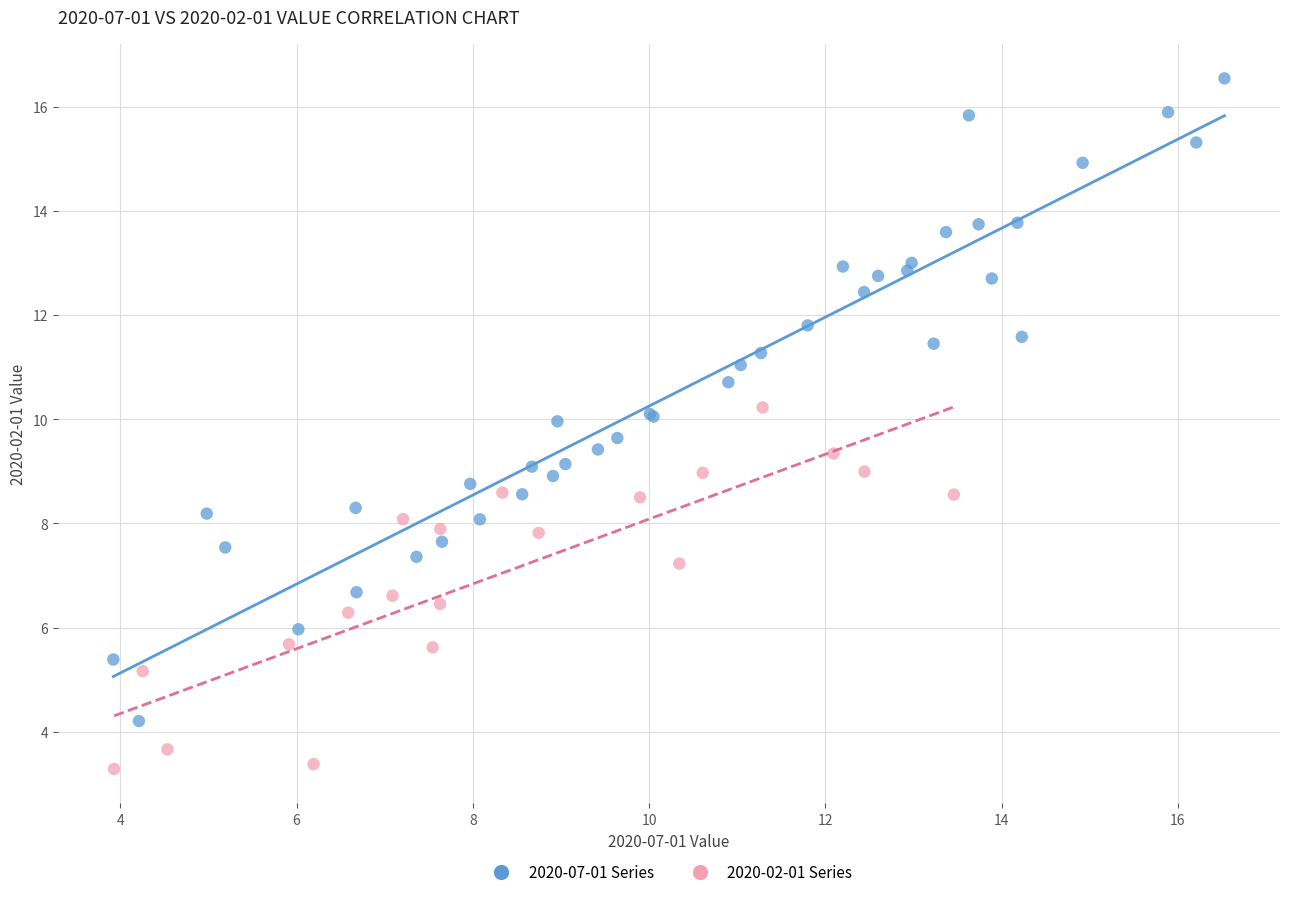

Which series reaches the maximum Y coordinate?

2020-07-01 Series